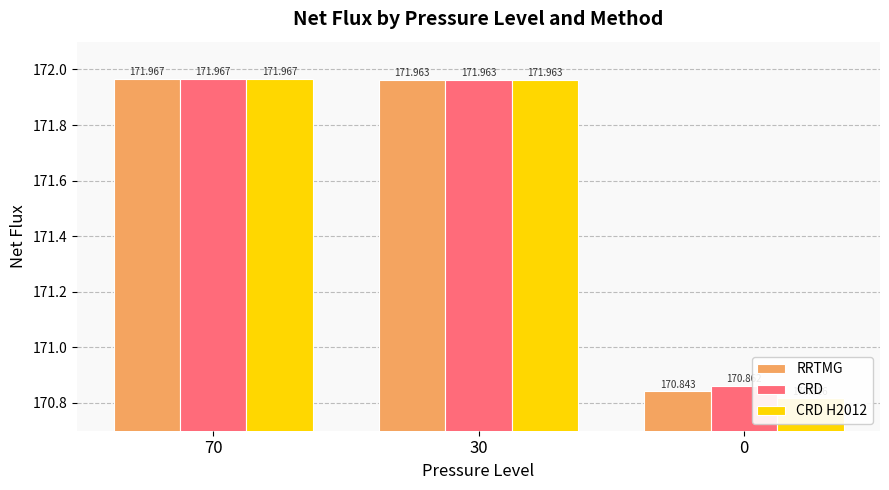

List the labels in order of CRD H2012 value, smallest first.

0, 30, 70